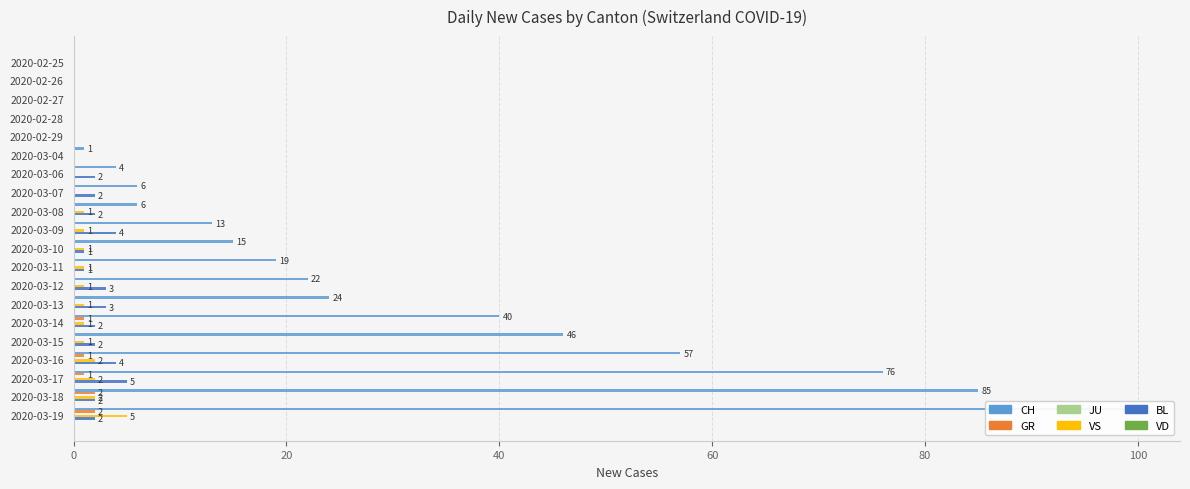

How many distinct data groups are displayed?

6